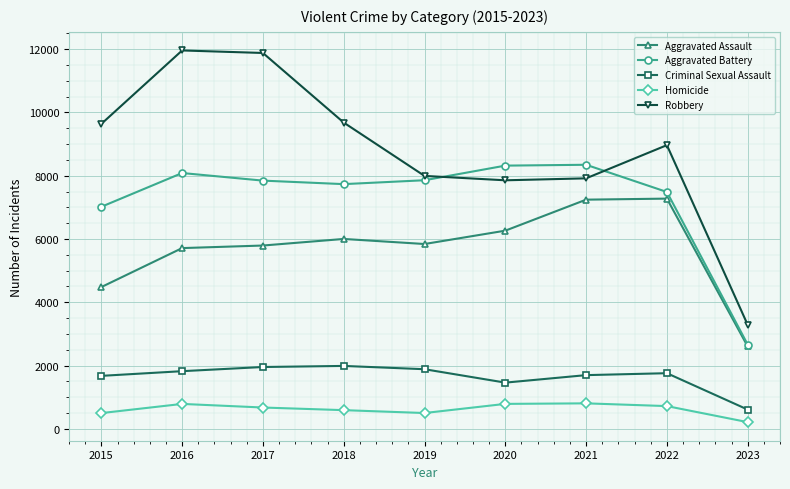

Rank the series by their maximum value, from highest to lowest.

Robbery, Aggravated Battery, Aggravated Assault, Criminal Sexual Assault, Homicide